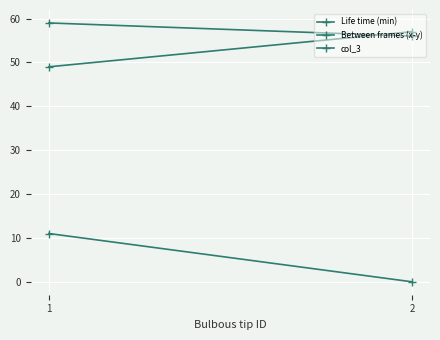

Reading left to right, what are all the values shown in this chart?

Life time (min): 1=49	2=57
Between frames (x-y): 1=11	2=0
col_3: 1=59	2=56